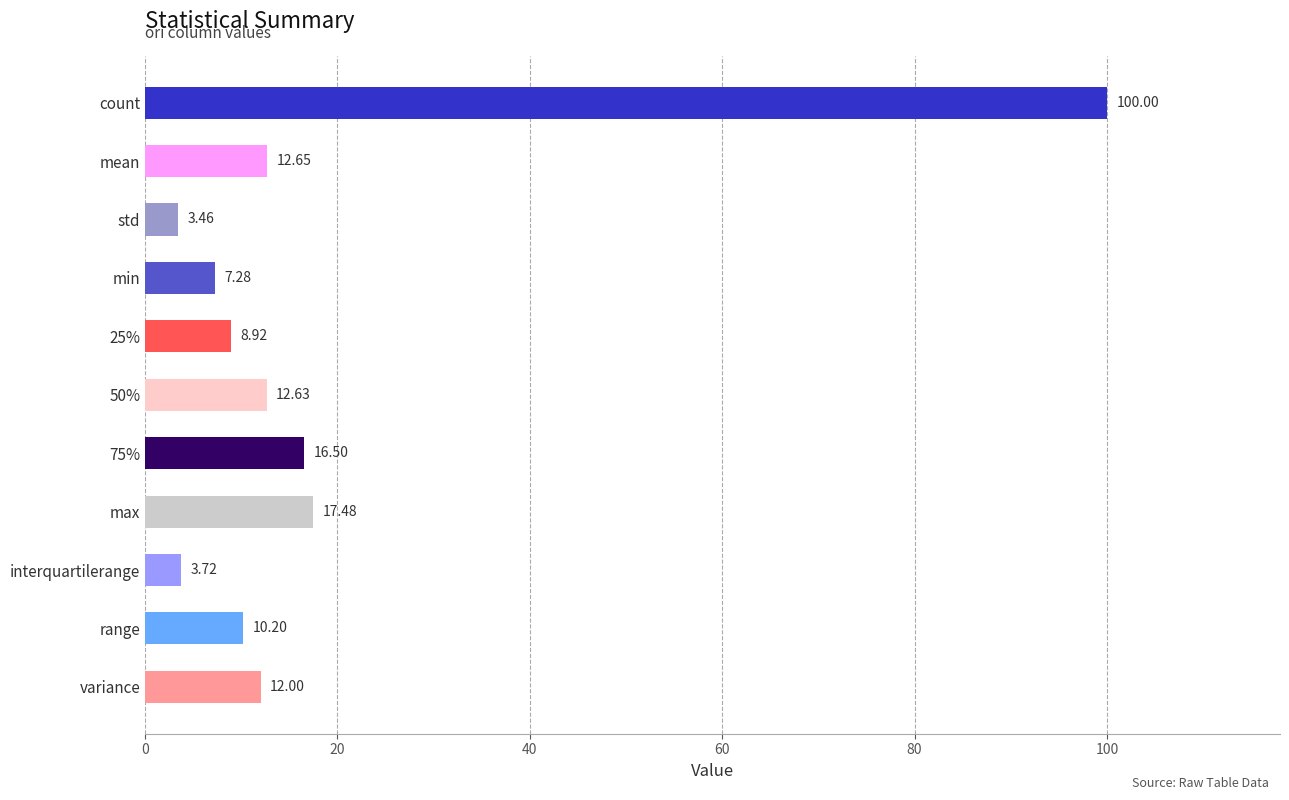

What is the sum of all values?

204.8